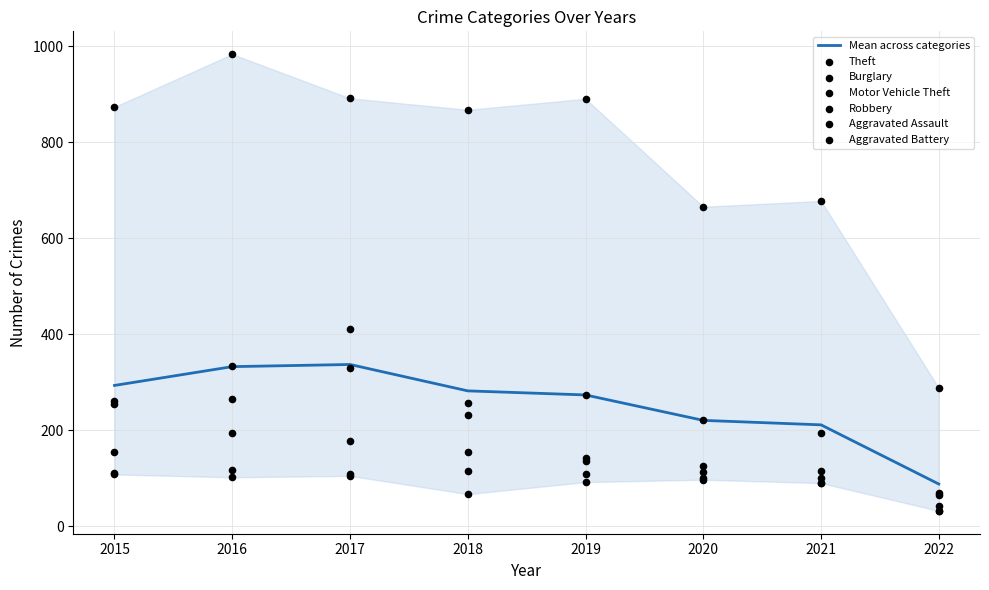

What are all the series names shown in the legend?

Theft, Burglary, Motor Vehicle Theft, Robbery, Aggravated Assault, Aggravated Battery